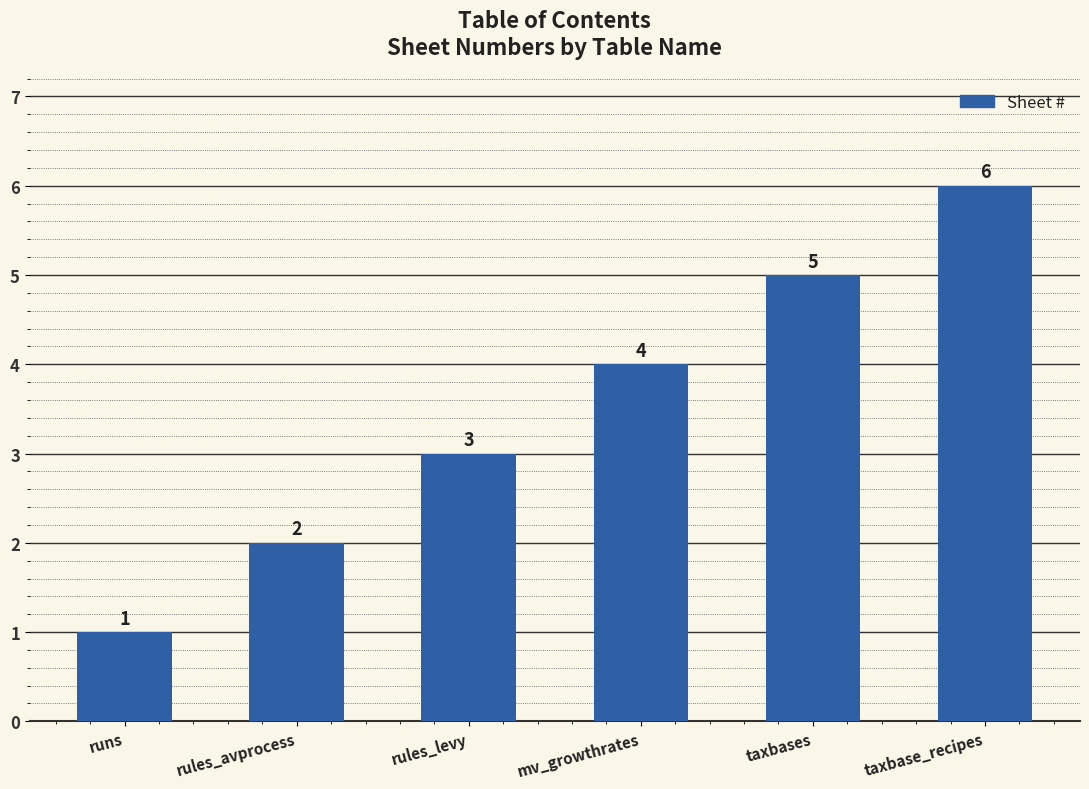

The chart shows a value of 9 at taxbase_recipes. True or false?

False